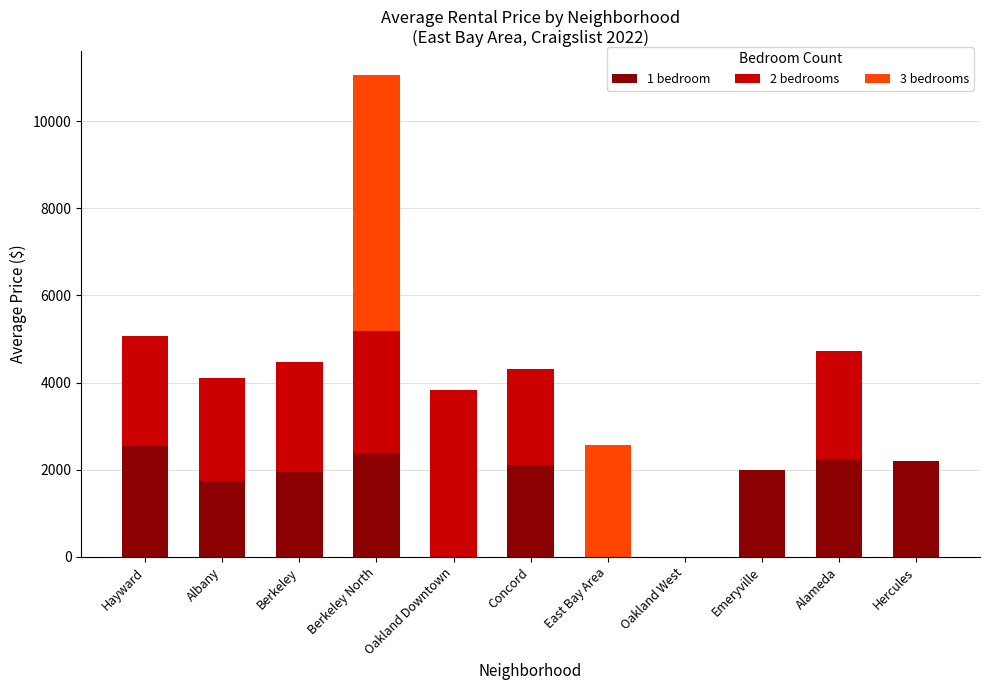

What is the total value across all series at Emeryville?

2000